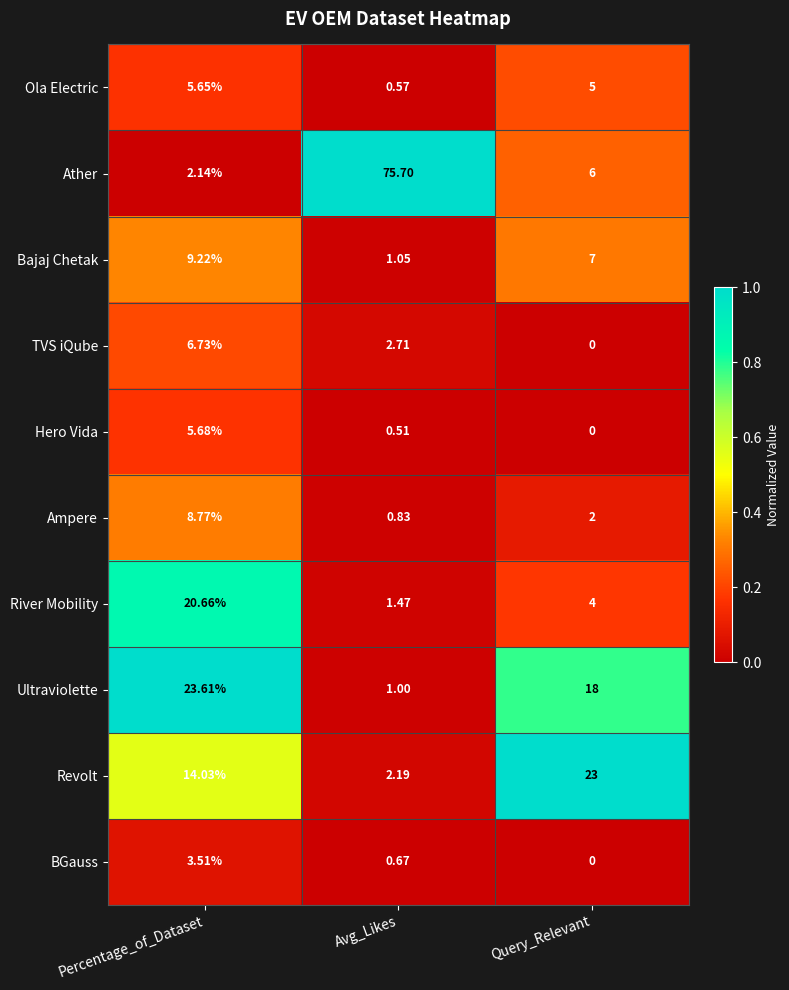

What is the total value across all series at Percentage_of_Dataset?

100.0